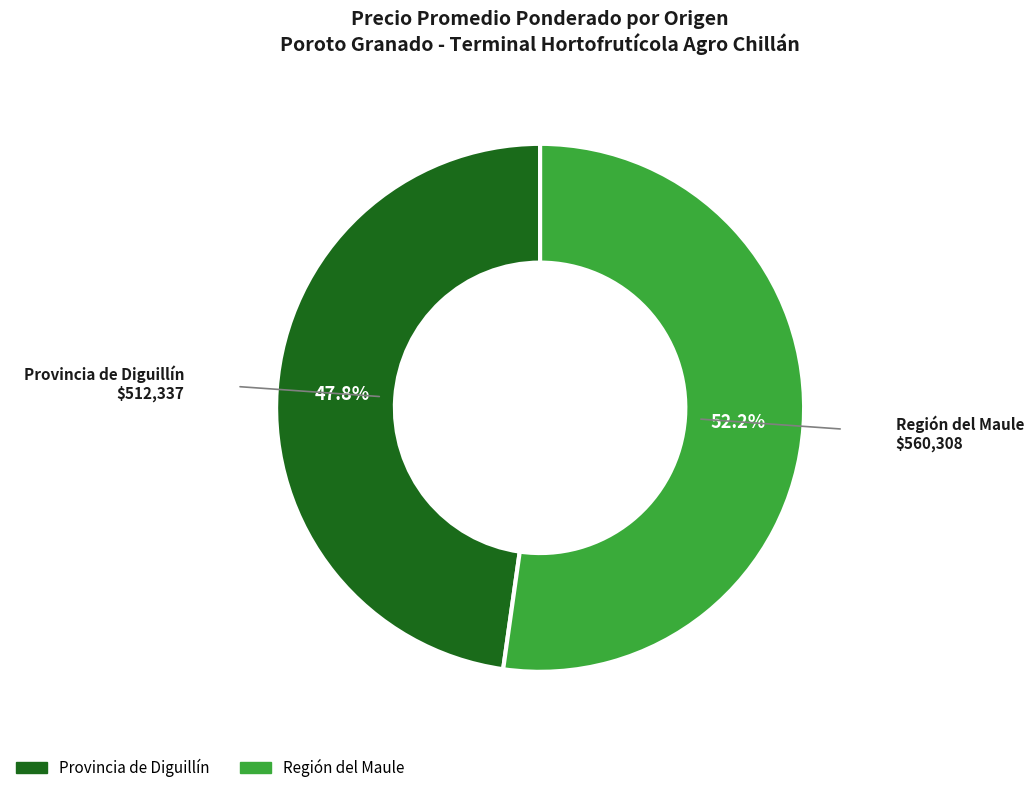

To the nearest percent, what is the average slice percentage?

50%